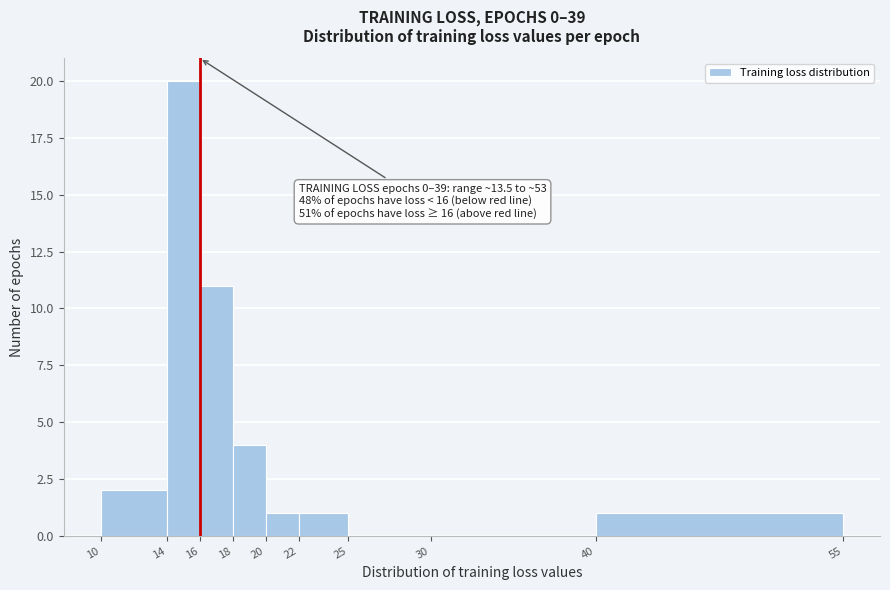

Which range on the x-axis has the tallest bar?

14 to 16